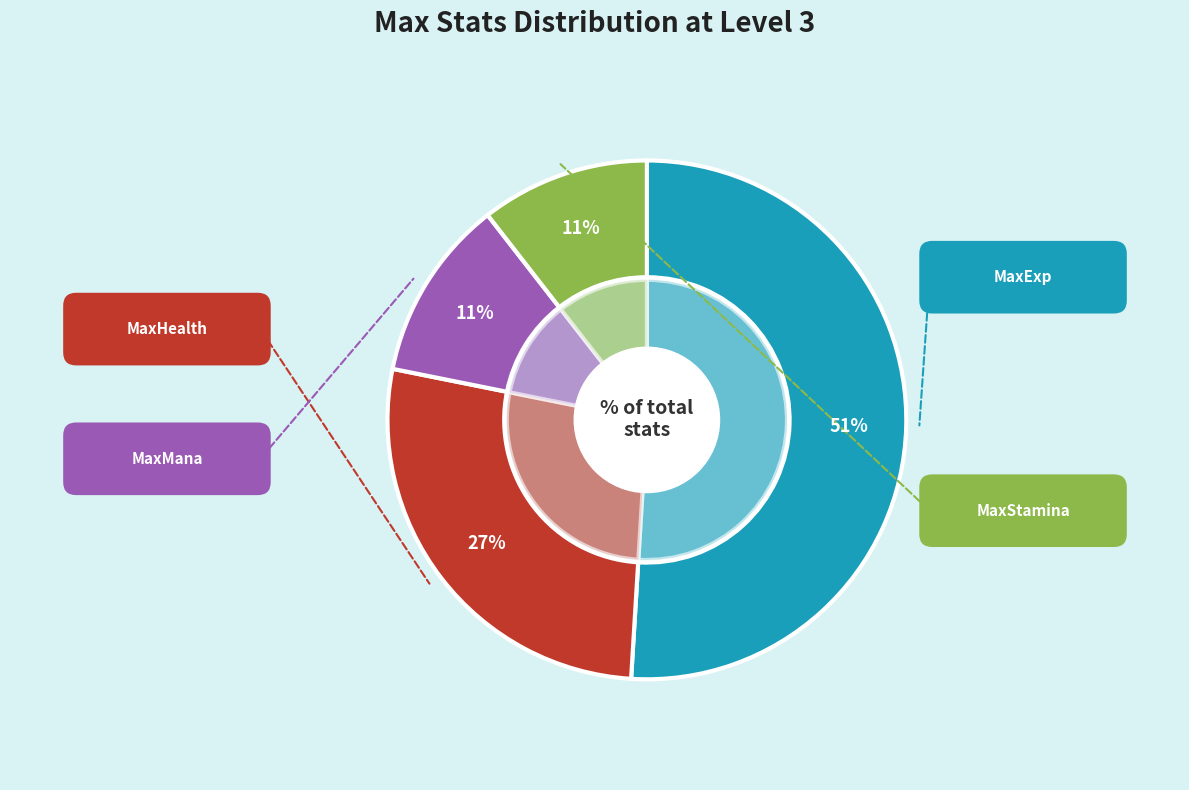

Which category accounts for the majority?

MaxExp